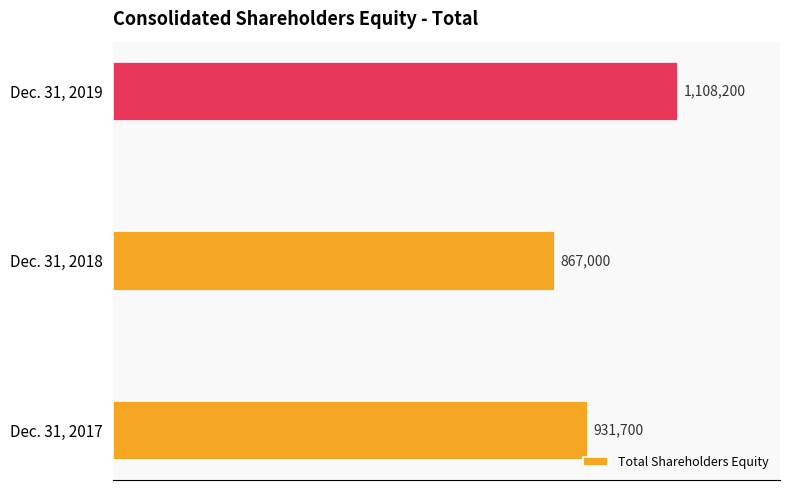

Rank the categories by value from lowest to highest.

Dec. 31, 2018, Dec. 31, 2017, Dec. 31, 2019